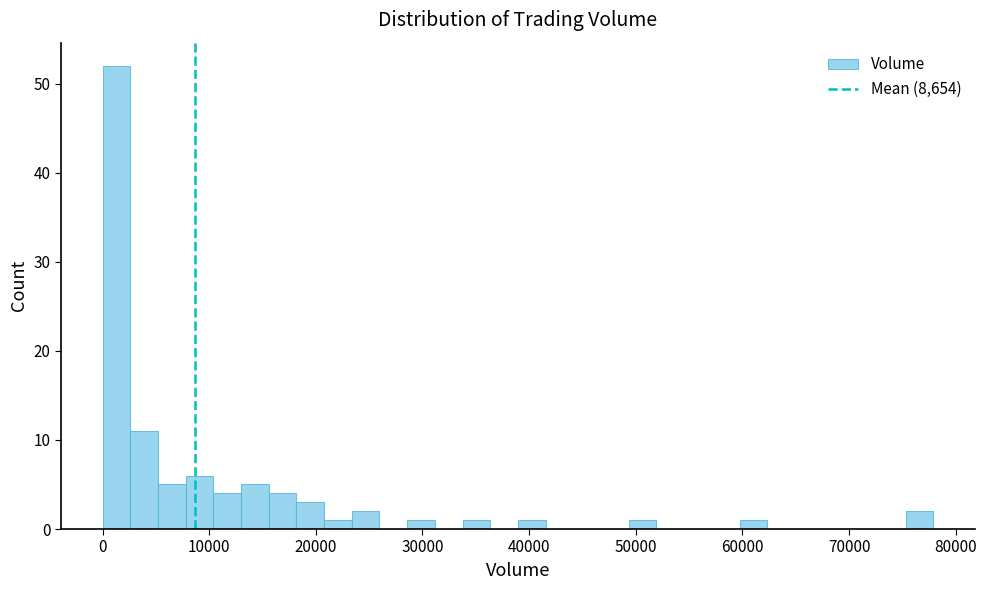

Around what value on the x-axis is the tallest bar? Give the approximate position of its centre, as read against the axis.

1000